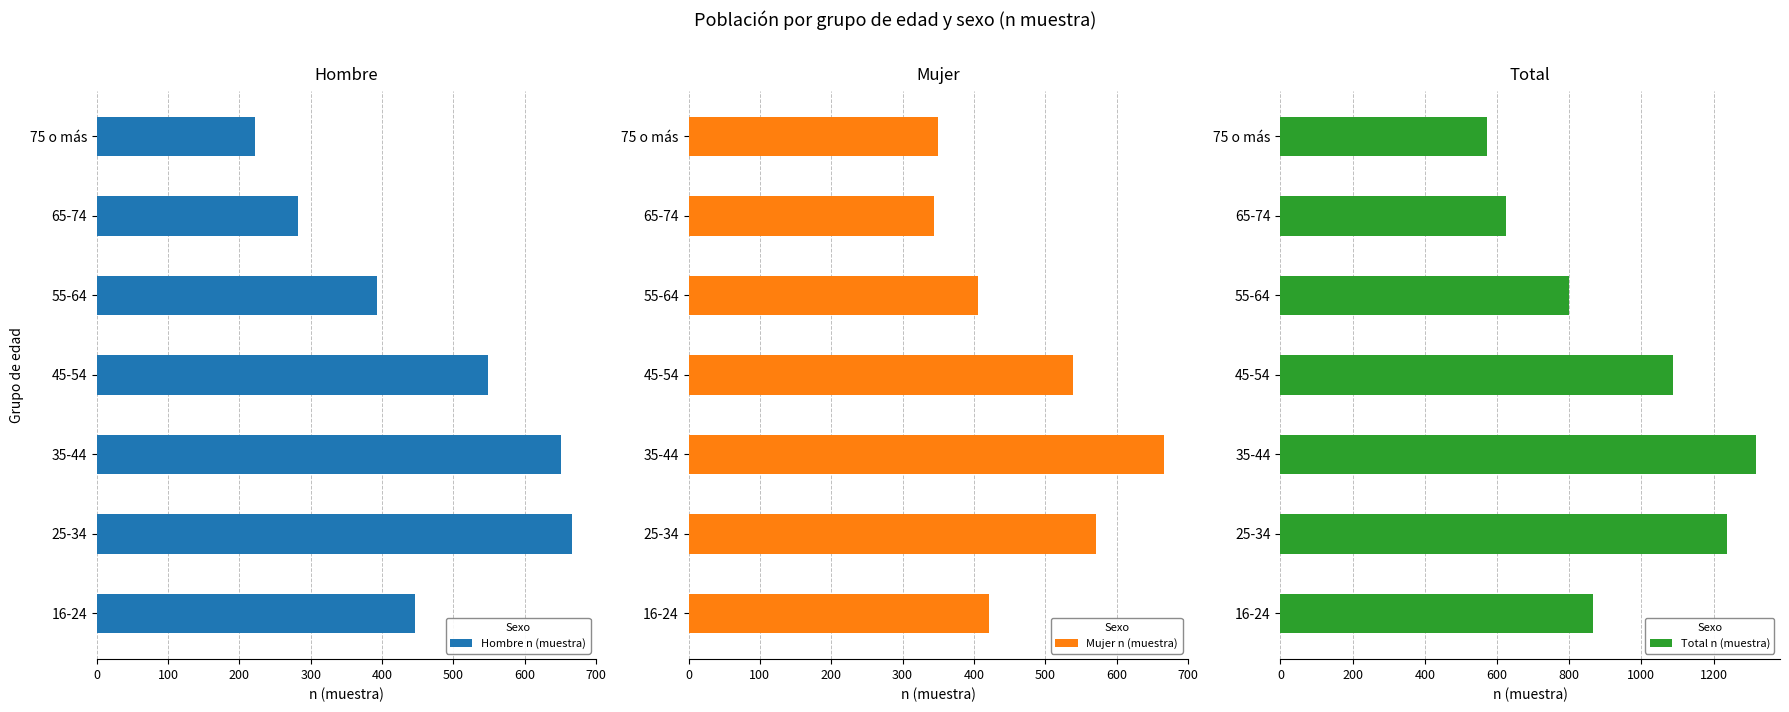

Count the number of categories in the chart.

7